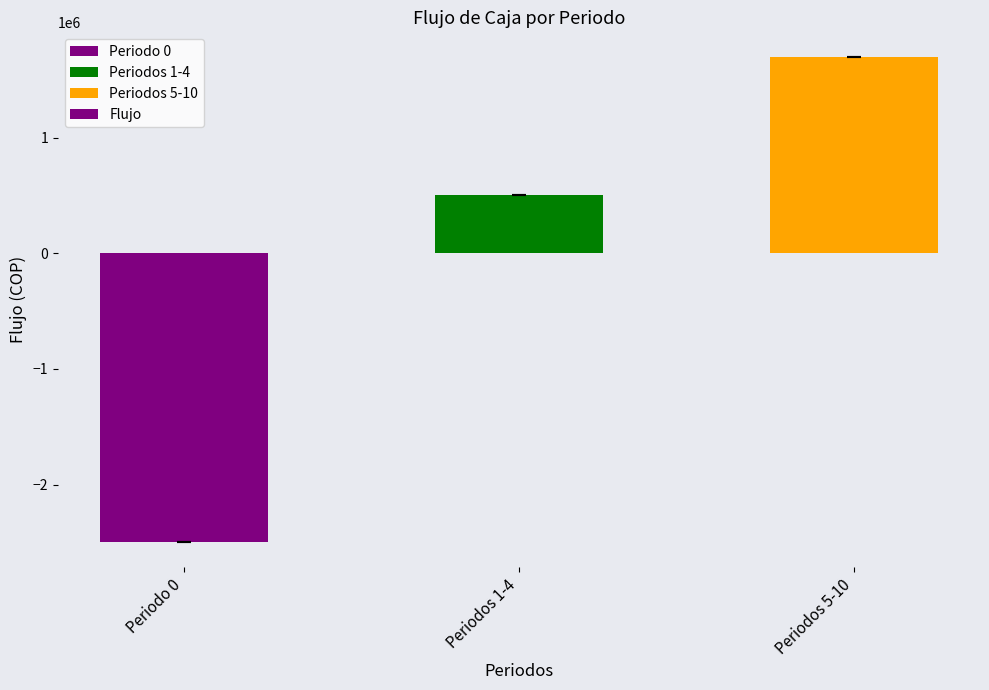

Rank the categories by value from highest to lowest.

Periodos 5-10, Periodos 1-4, Periodo 0